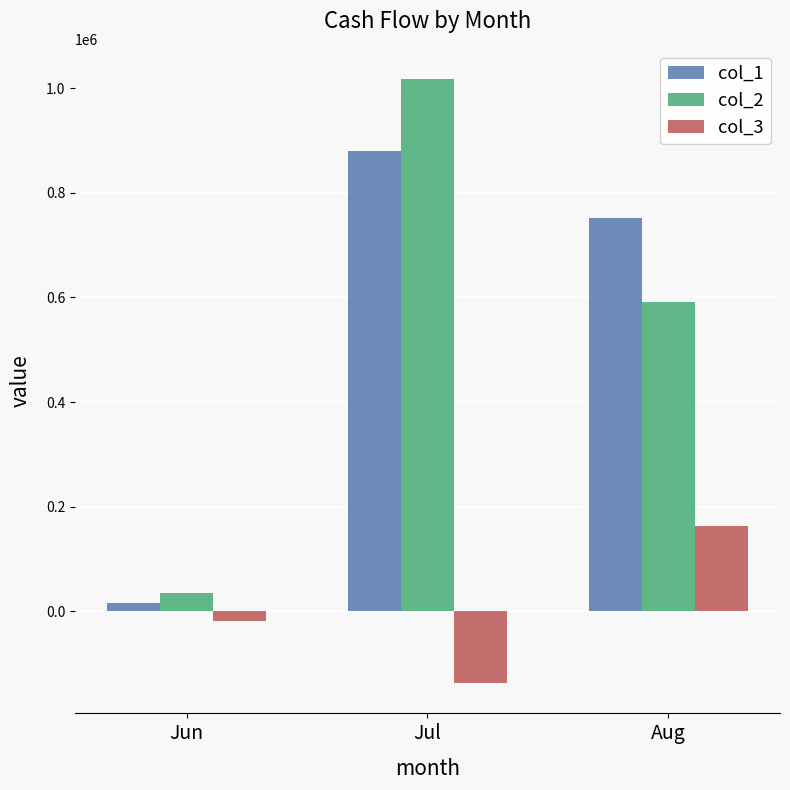

List the labels in order of col_2 value, smallest first.

Jun, Aug, Jul